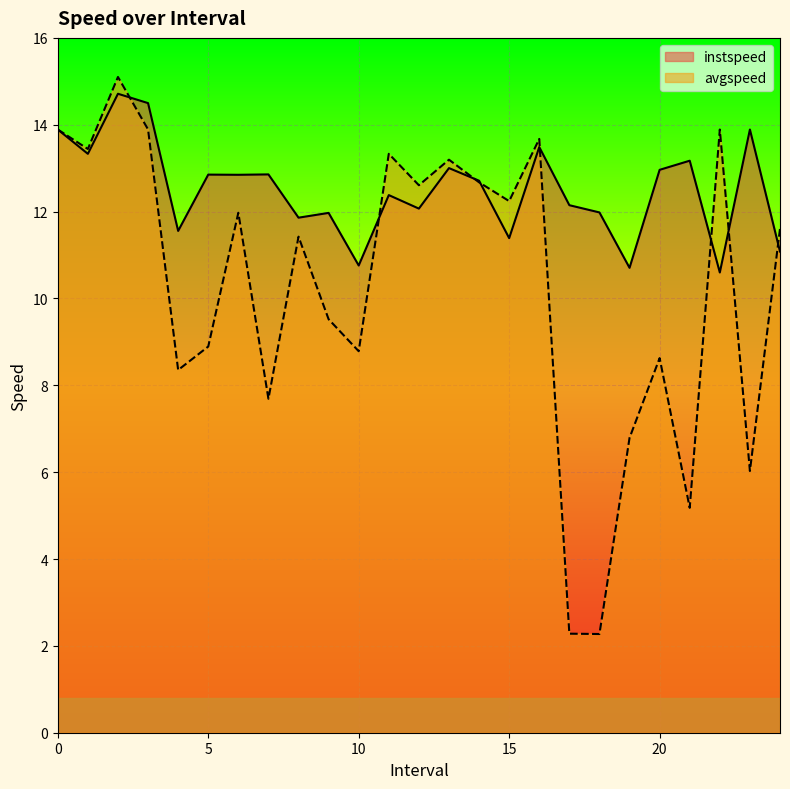

Which series has the largest total across all categories?

instspeed